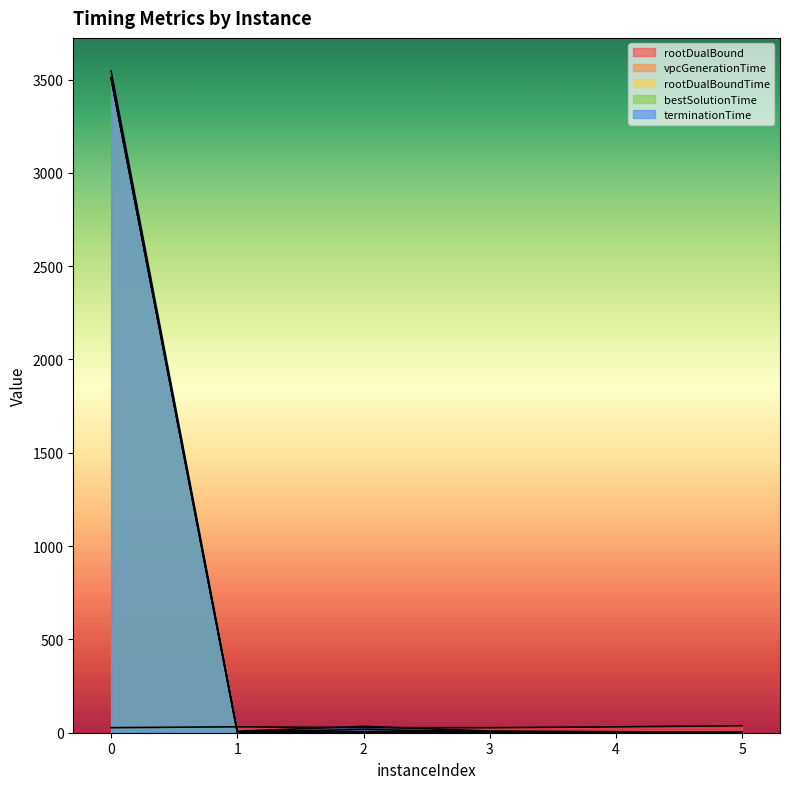

Between 1 and 5, which series saw the biggest shift?

rootDualBound